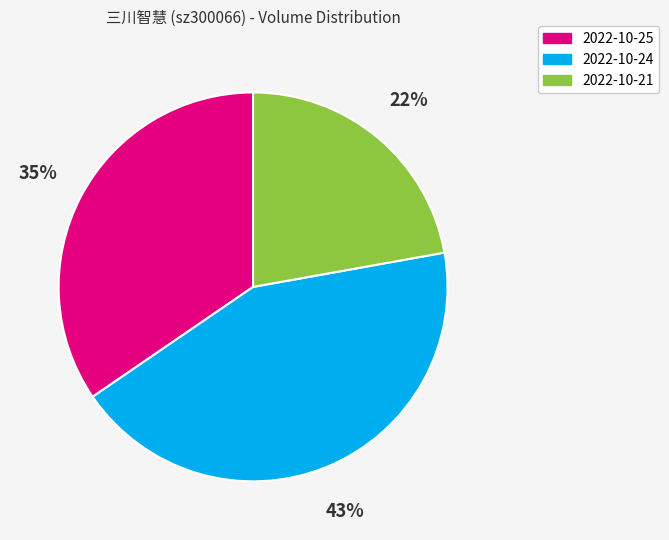

Does 2022-10-21 account for over 50% of the chart?

No